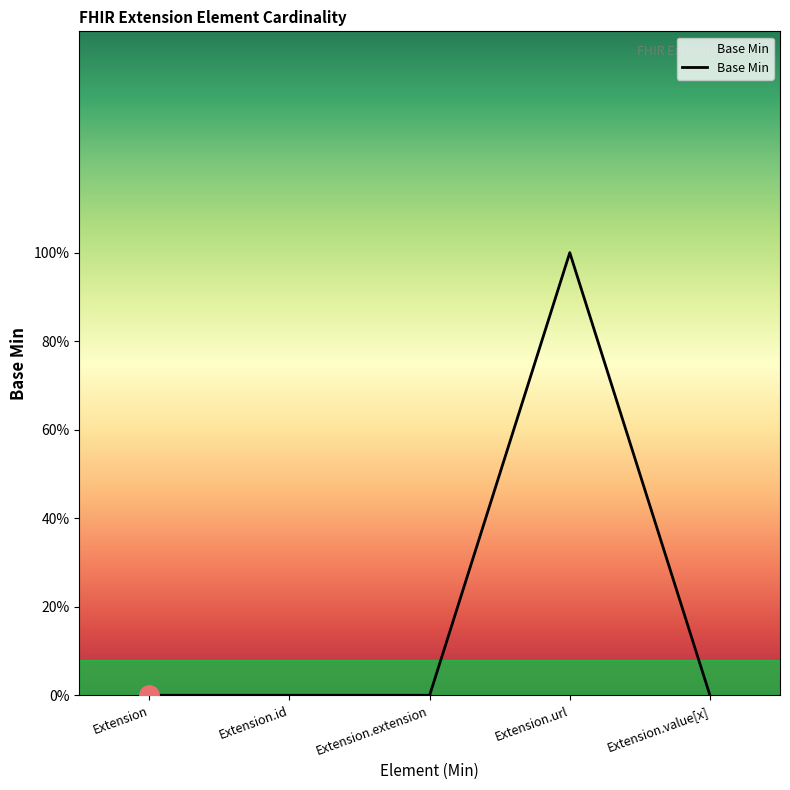

What is the label of the 4th point from the right?

Extension.id